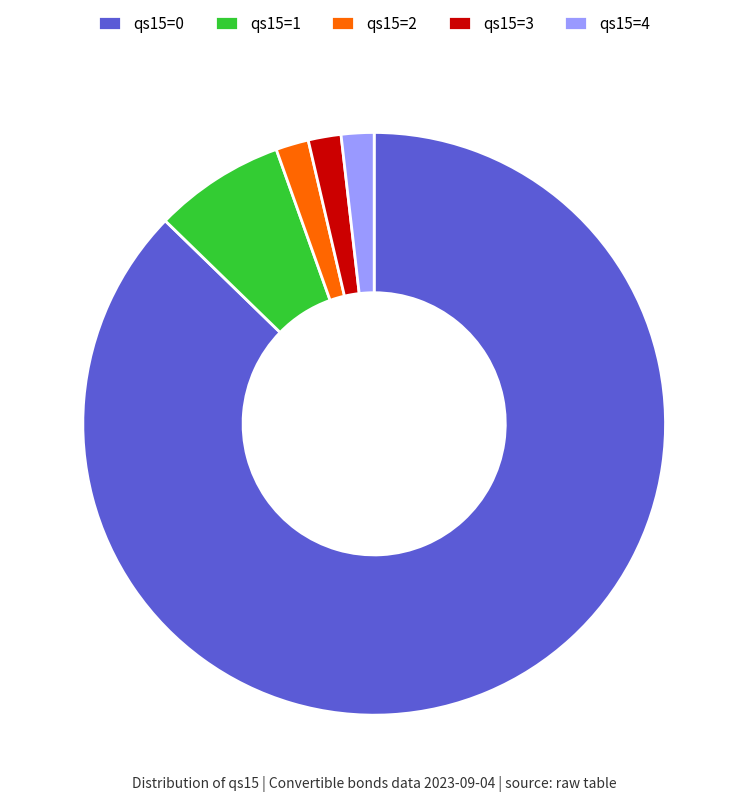

The qs15=2 slice represents 17% of the pie. True or false?

False